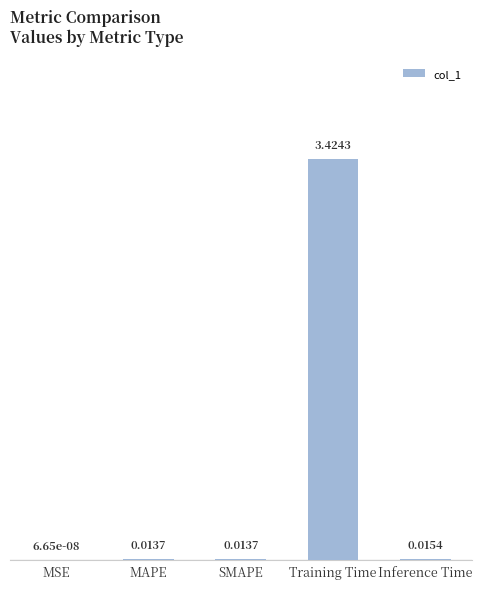

What is the sum of all values?

3.5